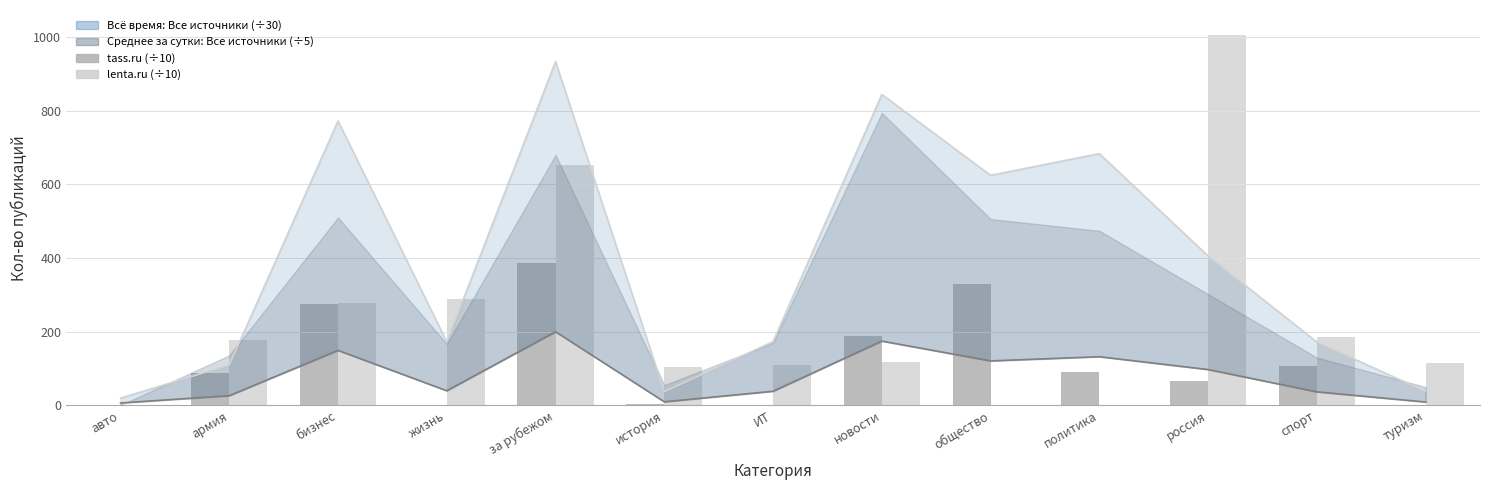

What is the sum of the lenta.ru (÷10) values at спорт and россия?

1189.7